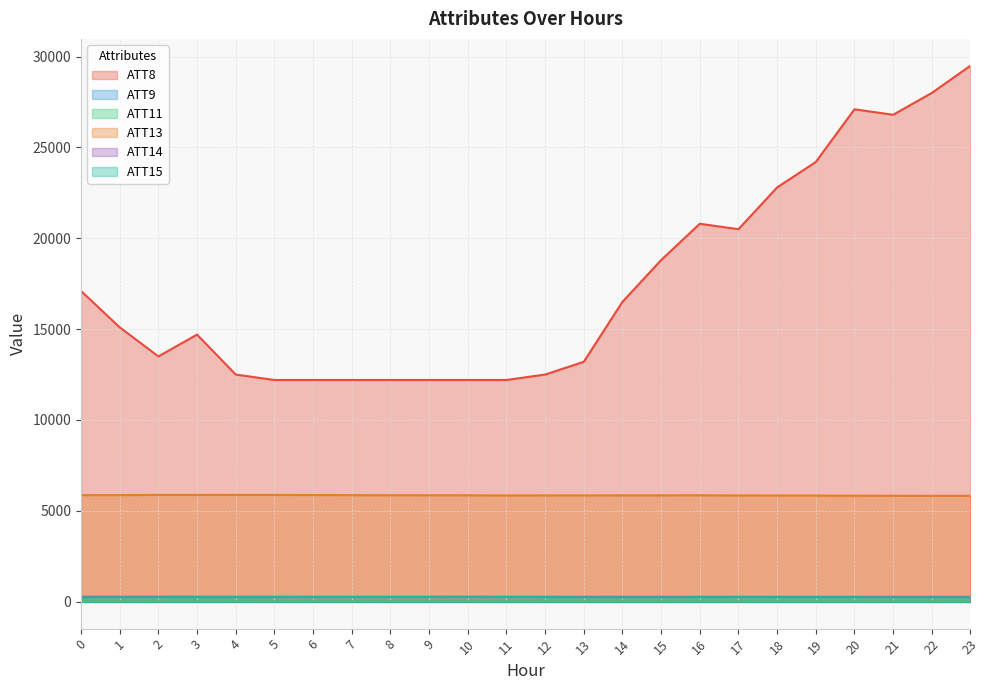

True or false: ATT13 has more than 2 points higher than both neighbors.

True